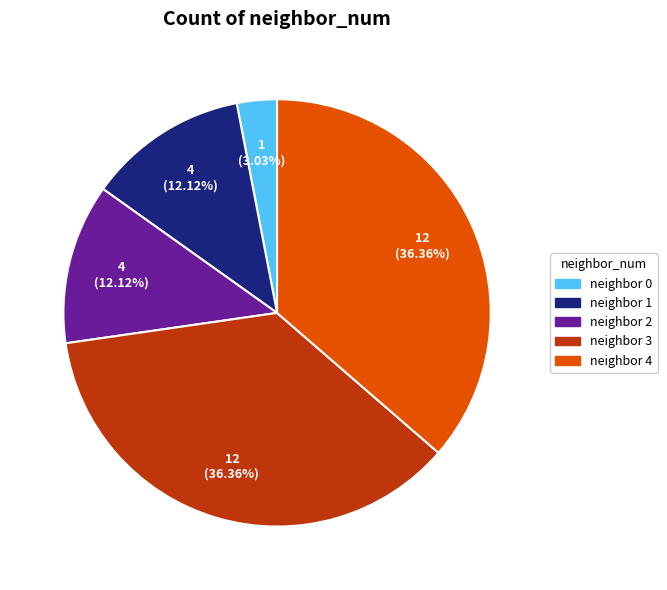

Is there any slice that represents more than half of the pie?

No